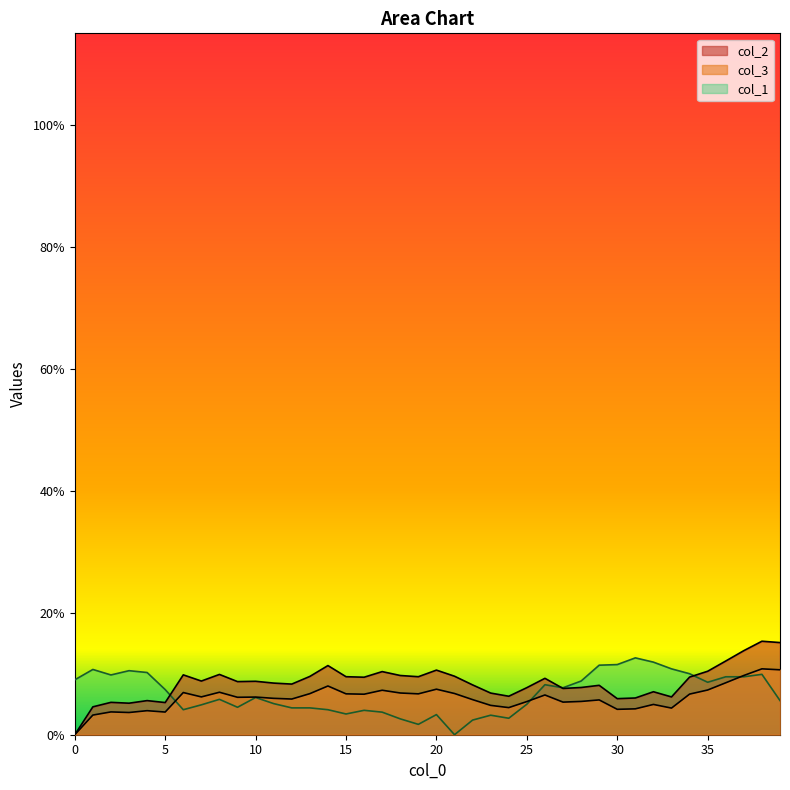

What are all the series names shown in the legend?

col_2, col_3, col_1